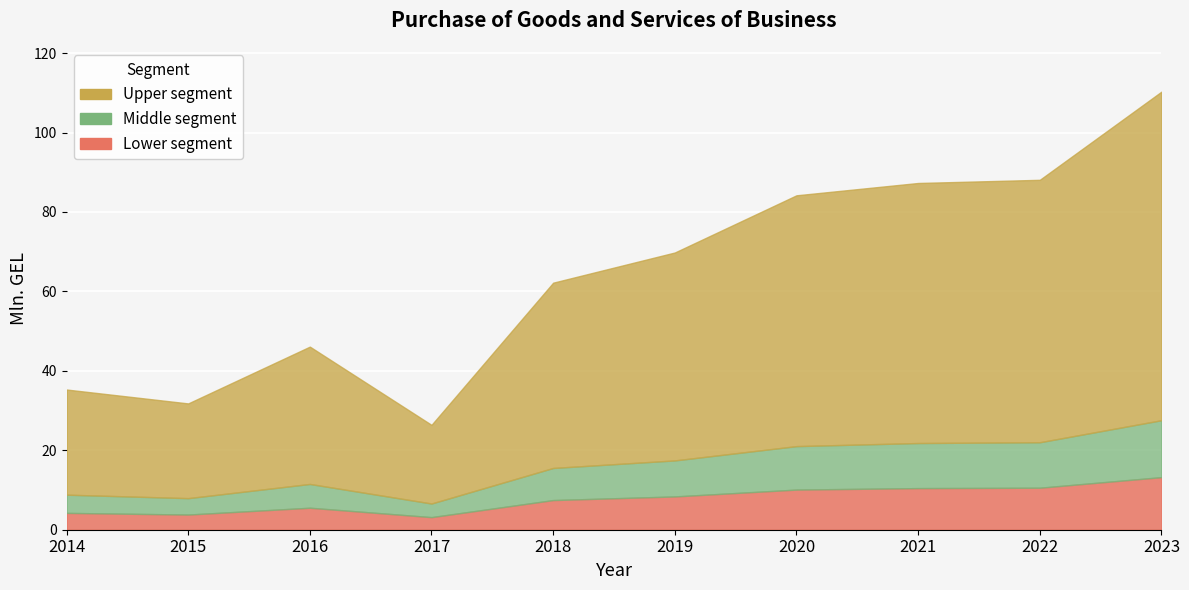

What is the average value?

64.2